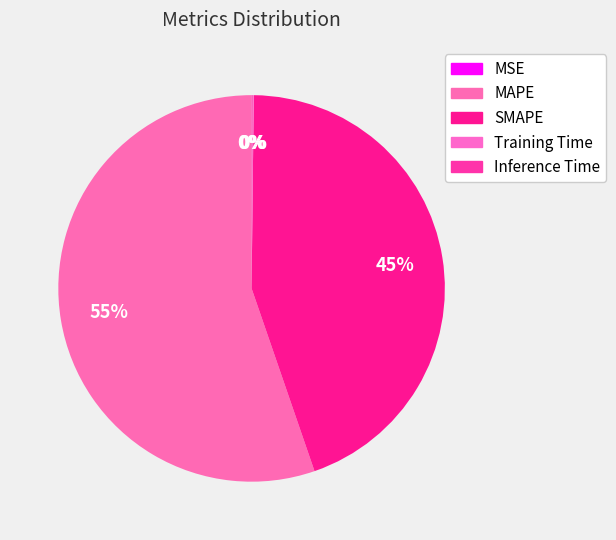

Is there a majority slice in this chart?

Yes